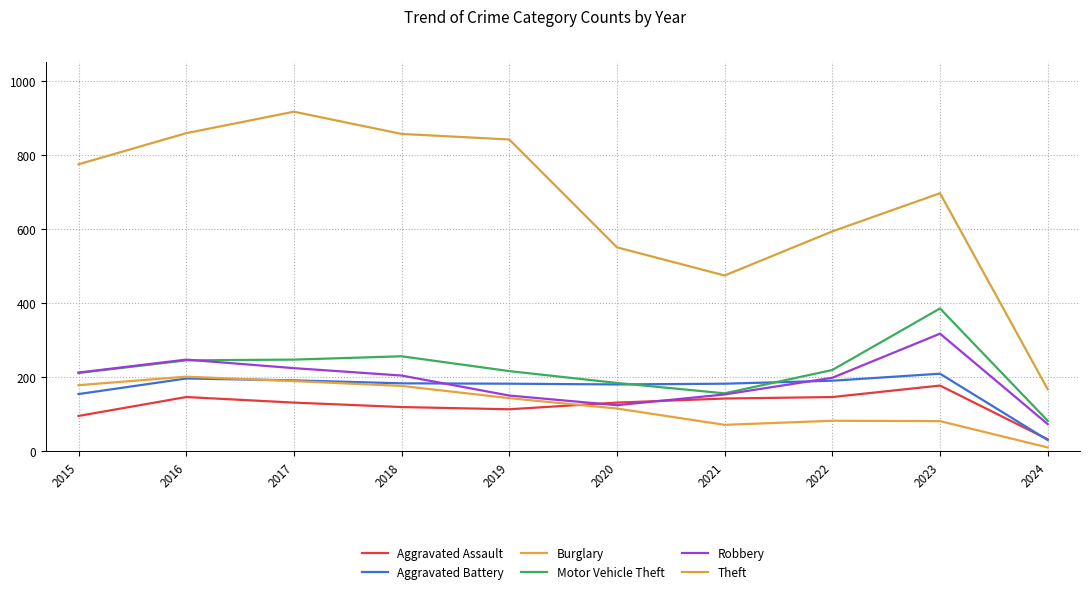

What value does the Robbery series have at 2019, to the nearest 5?

150